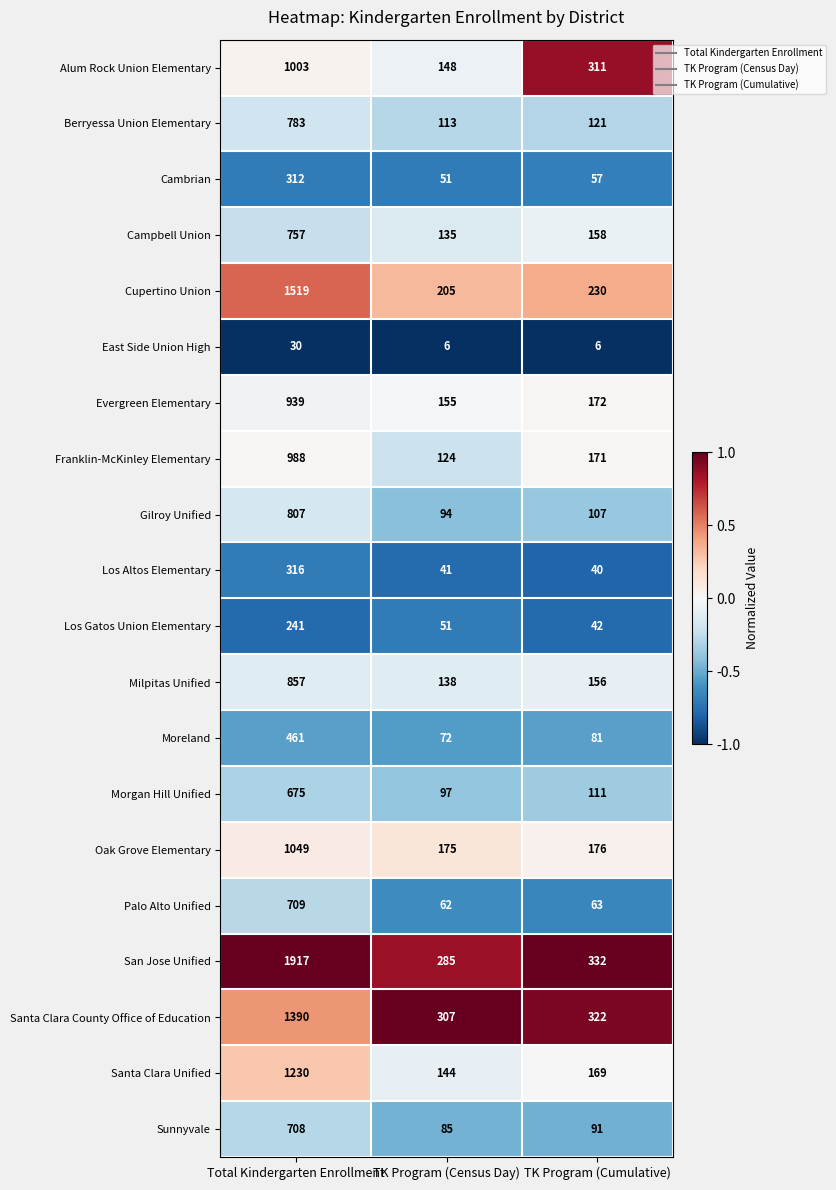

The value of Morgan Hill Unified at TK Program (Cumulative) is 157. True or false?

False